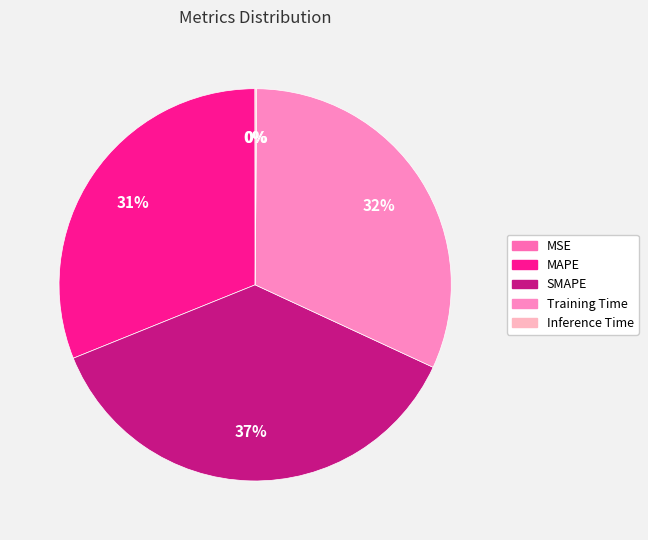

To the nearest percent, what is the combined percentage of MSE and Training Time?

32%